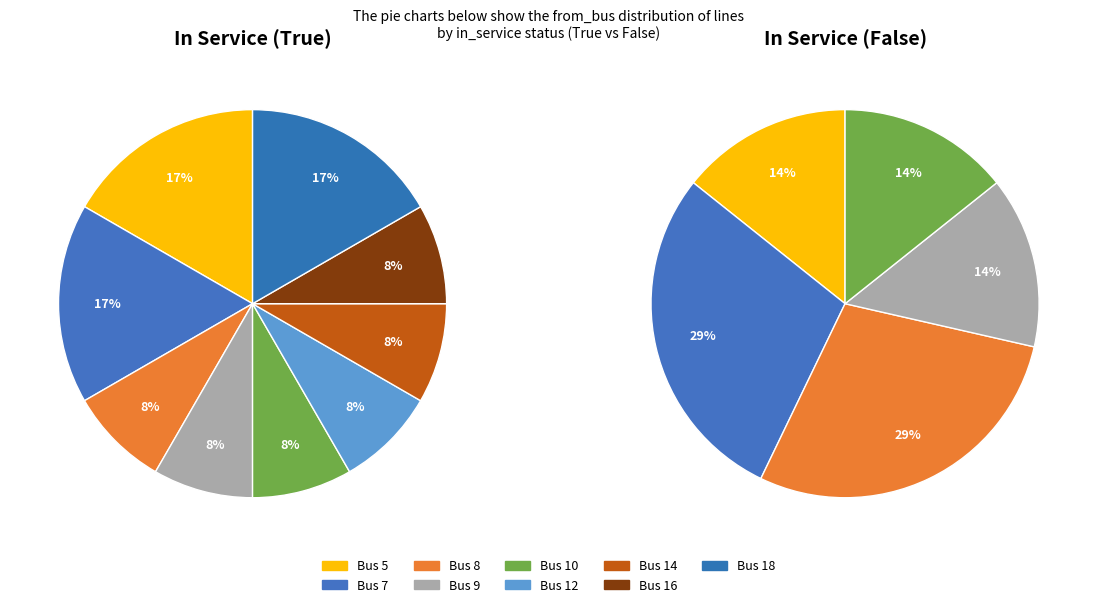

Does any single category account for the majority?

No